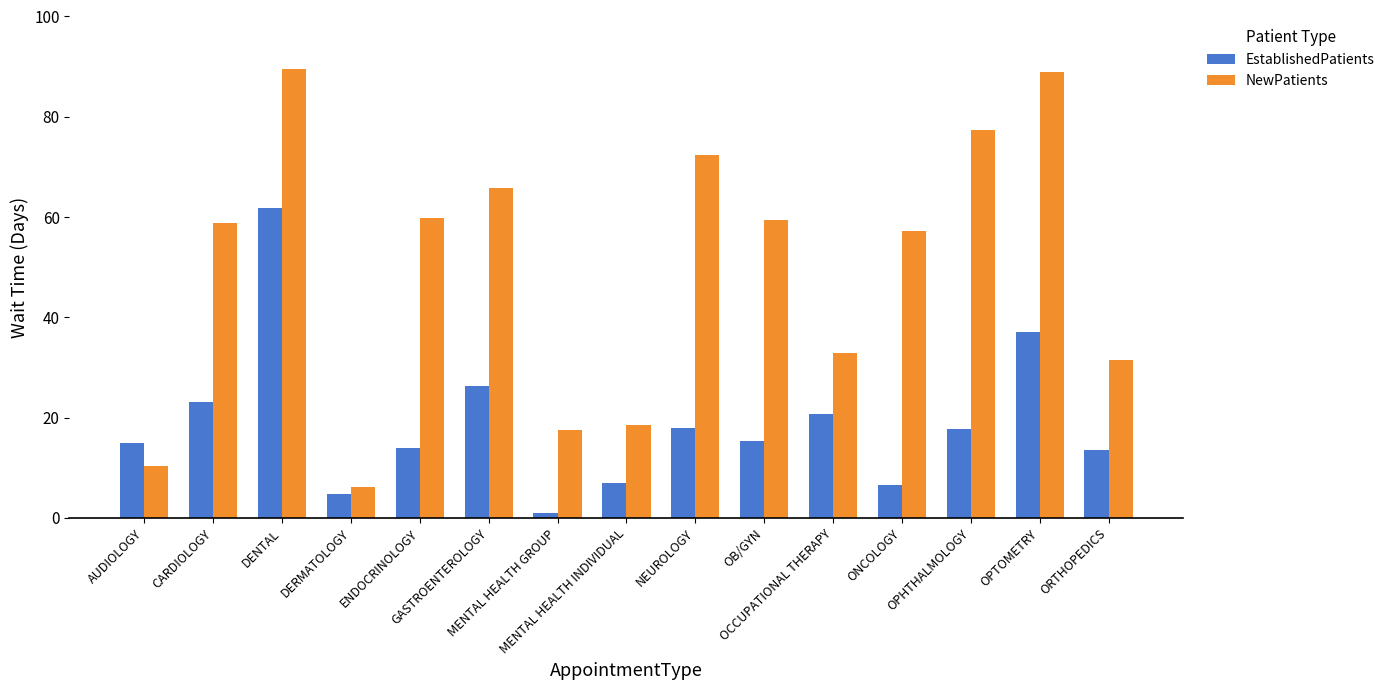

What value does the EstablishedPatients series have at NEUROLOGY?

18.0